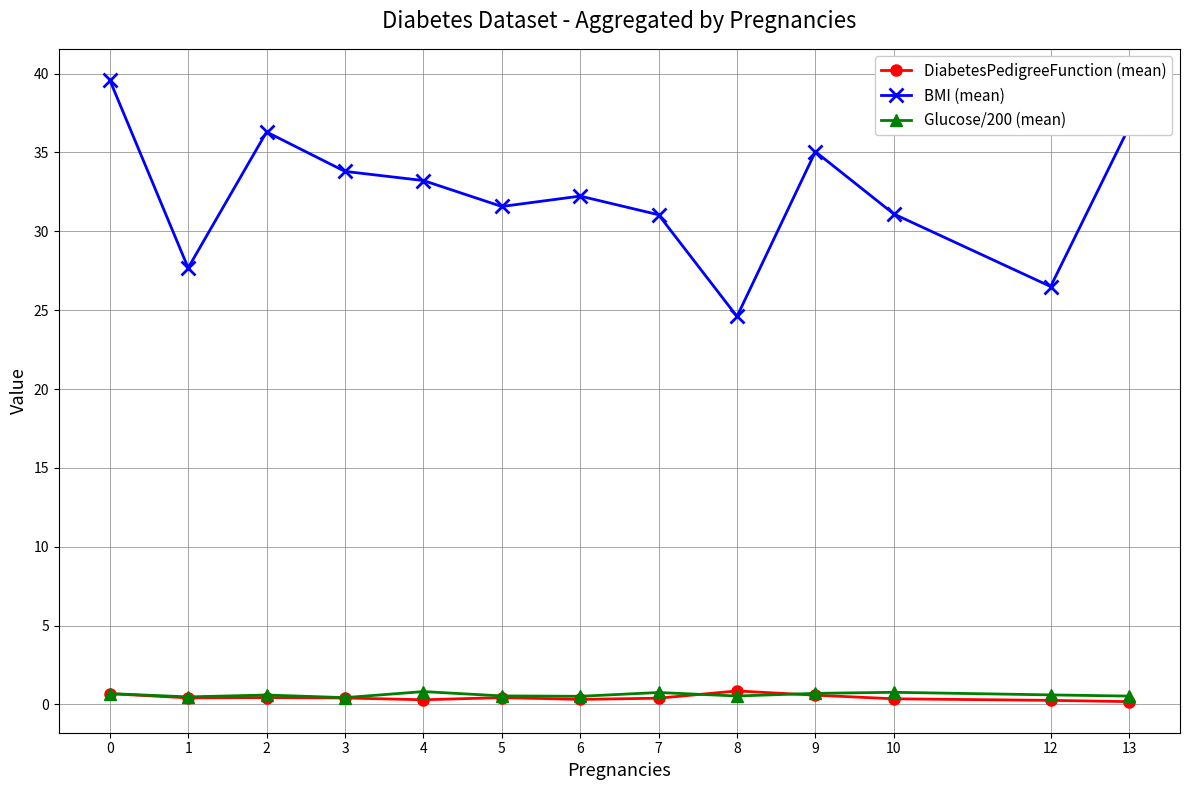

True or false: BMI (mean) and Glucose/200 (mean) intersect in this chart.

False